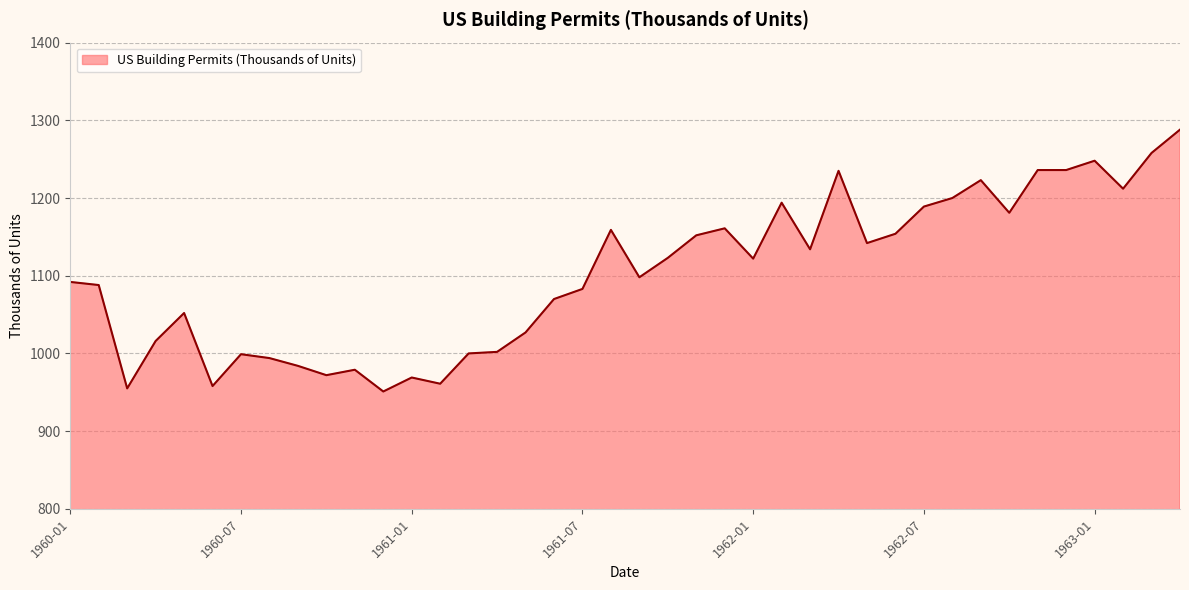

What is the greatest value displayed?

1288